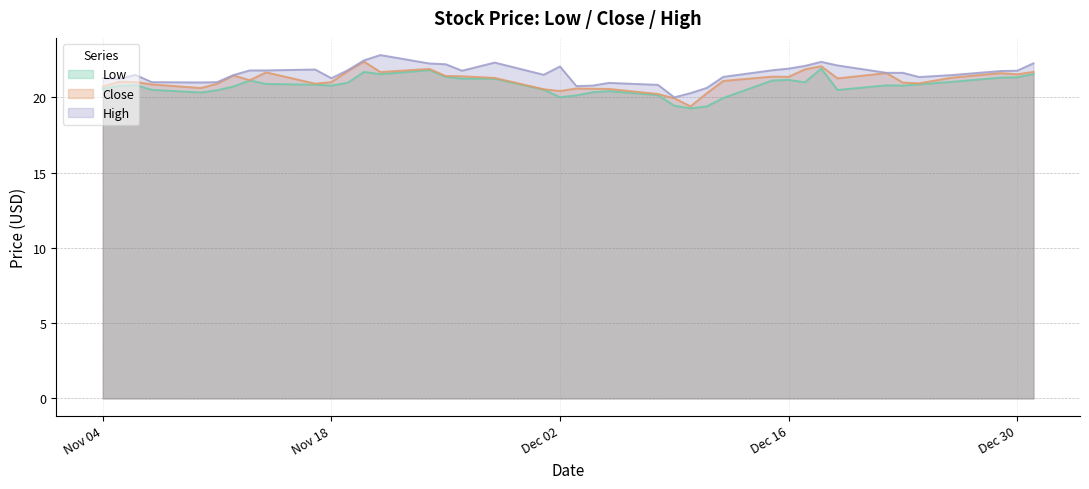

List the series in order of their peak value, highest first.

High, Close, Low